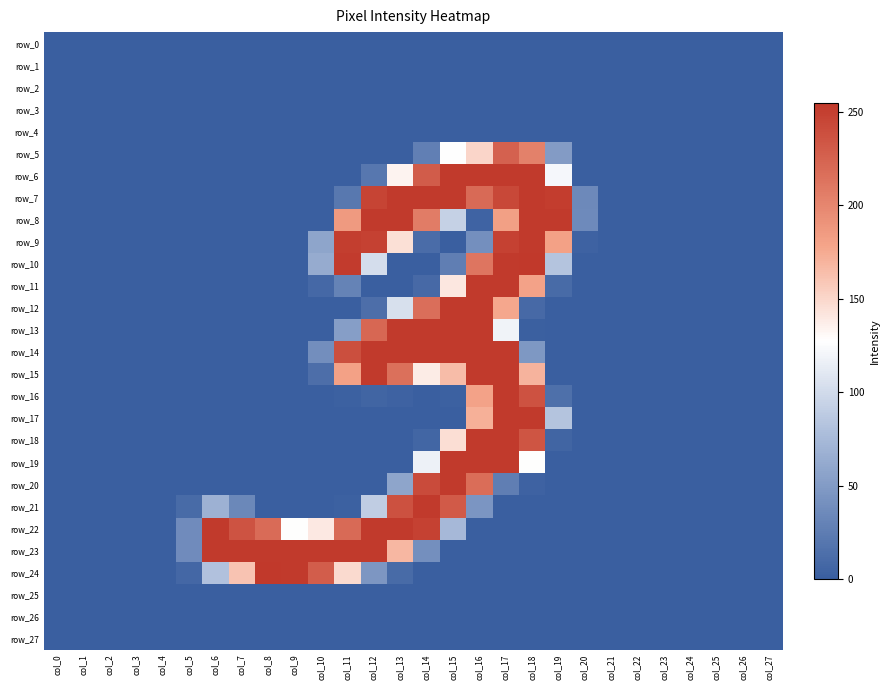

What is the sum of the row_10 values at col_25 and col_11?

253